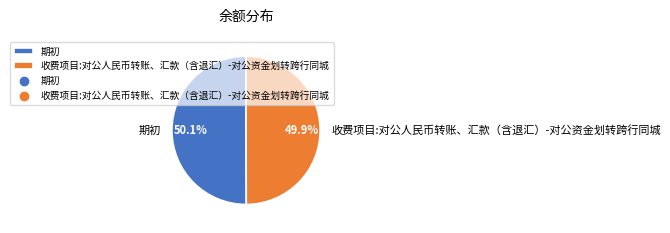

To the nearest percent, what is the average slice percentage?

50%